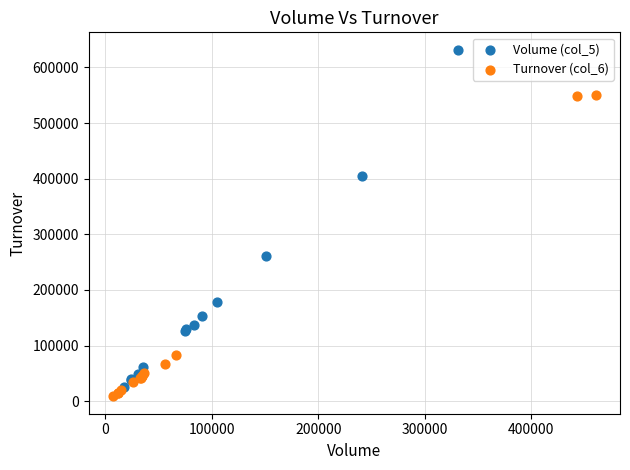

Which series has the widest spread of Y values?

Volume (col_5)